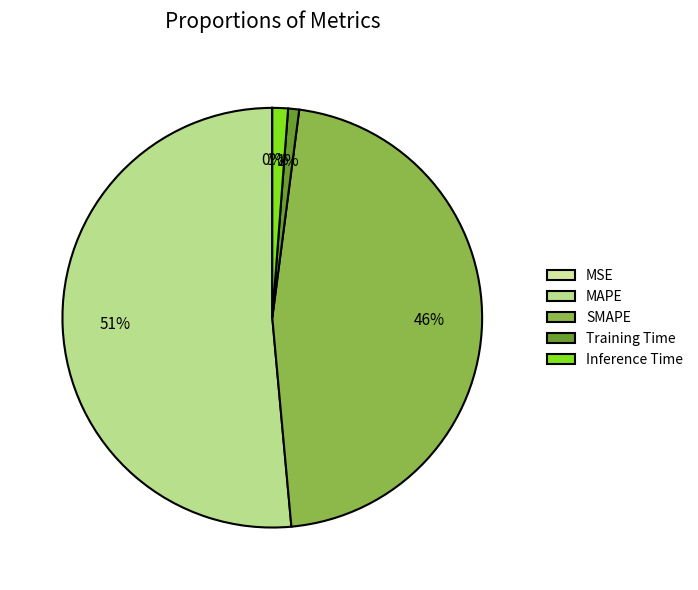

What is the largest slice in the pie chart?

MAPE